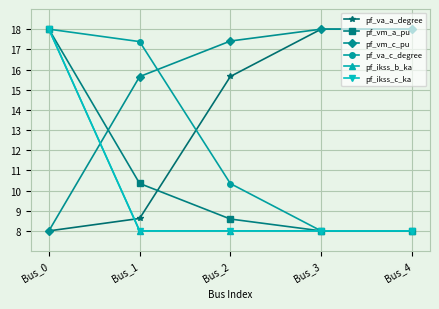

True or false: pf_vm_a_pu and pf_ikss_b_ka intersect in this chart.

False